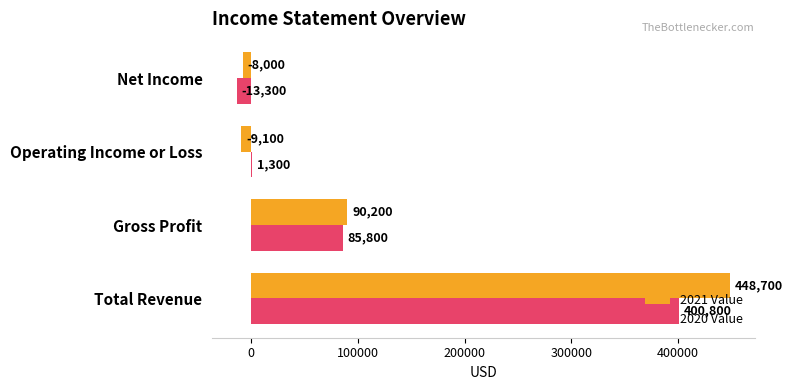

At which category is the sum across all series the highest?

Total Revenue